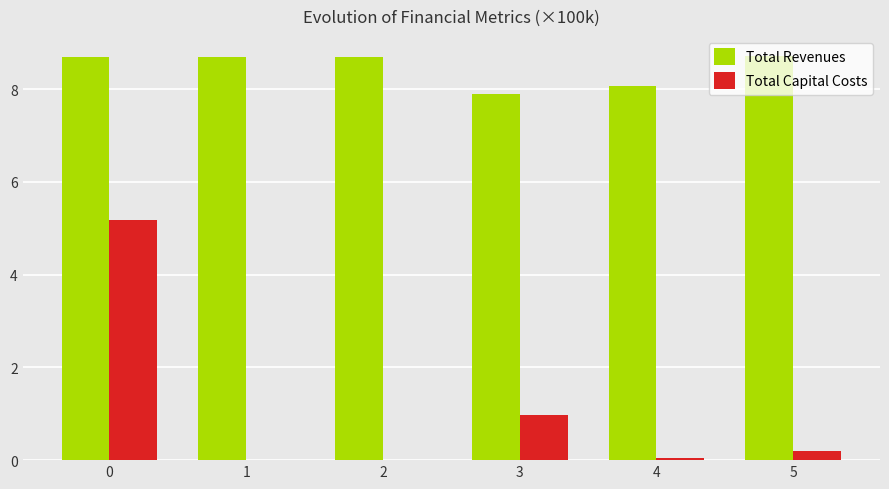

Which series has the largest total across all categories?

Total Revenues